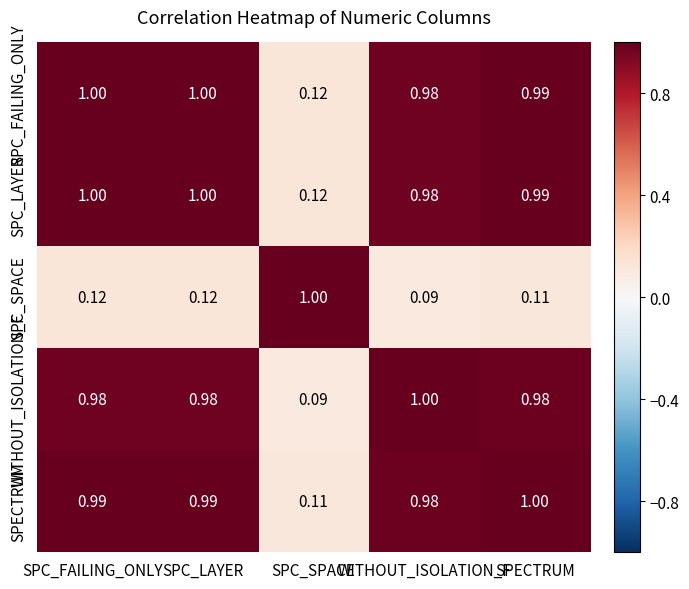

Is the value of SPC_FAILING_ONLY at SPECTRUM greater than the value of SPC_SPACE at SPC_FAILING_ONLY?

Yes